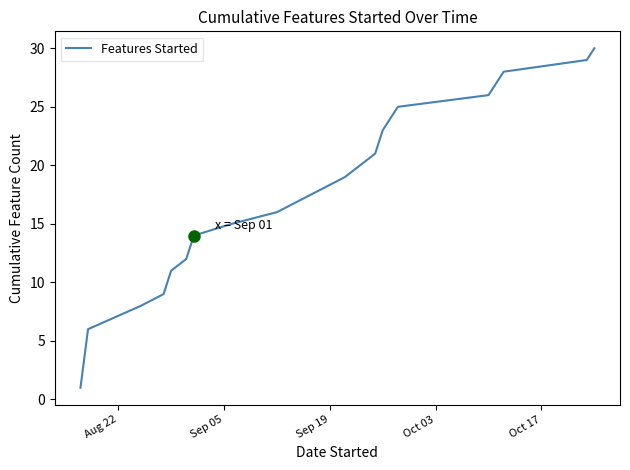

What is the maximum value shown in the chart?

30